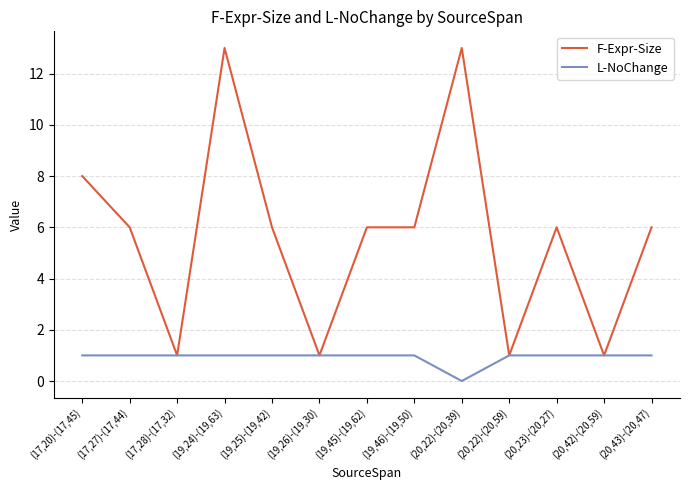

At which category is the sum across all series the highest?

(19,24)-(19,63)